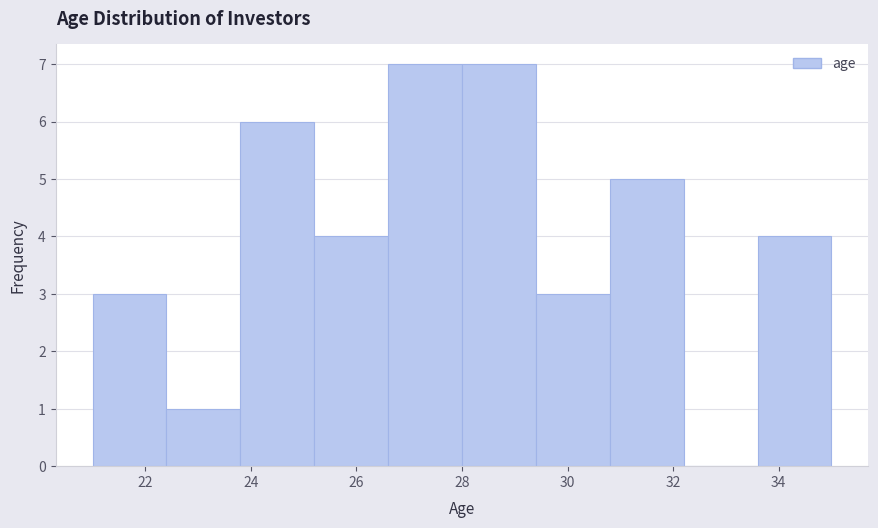

How tall is the bar that spans 22.4 to 23.8 on the x-axis? The values are not printed on the chart, so give them approximately, as read against the axis.

1